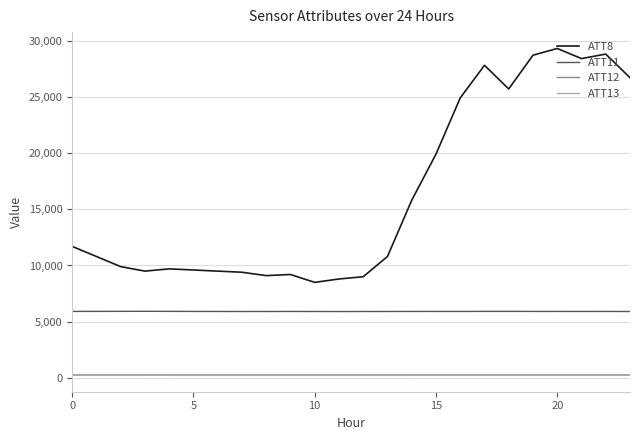

True or false: ATT11 and ATT13 cross at least once.

False